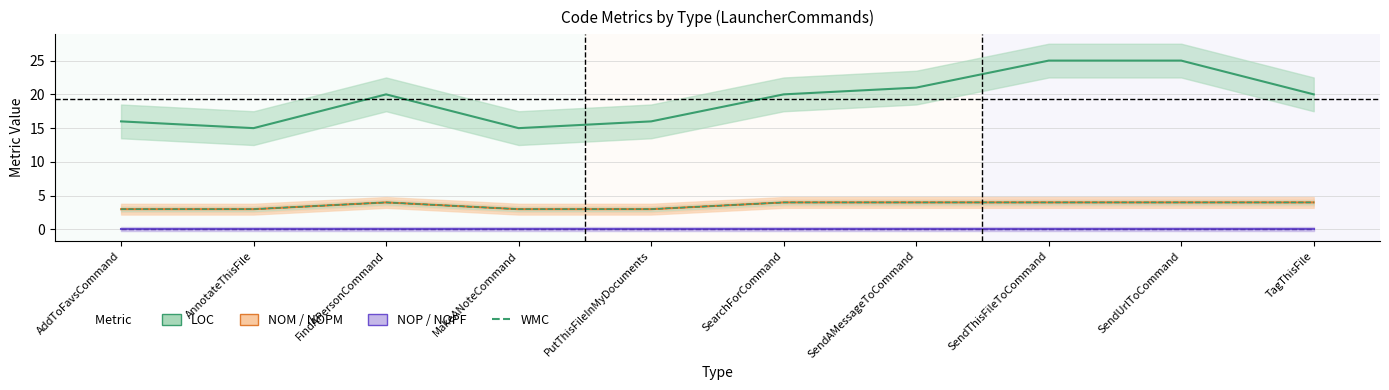

What is the smallest value displayed?

3